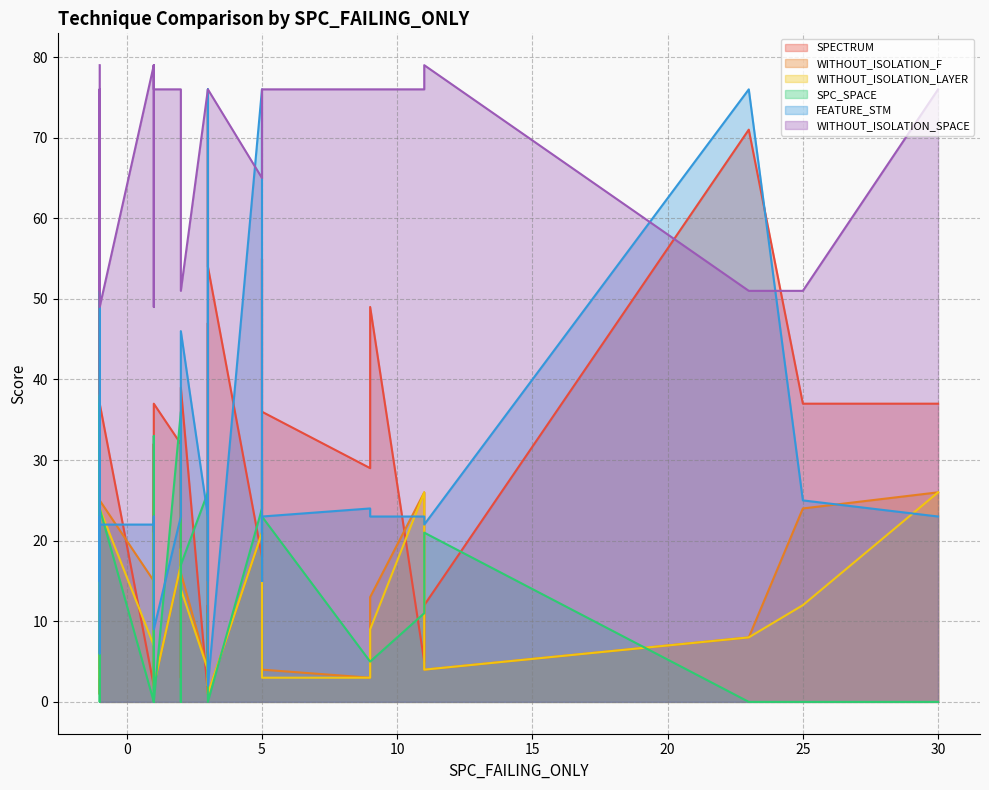

Which category has the lowest value across all series?

-1